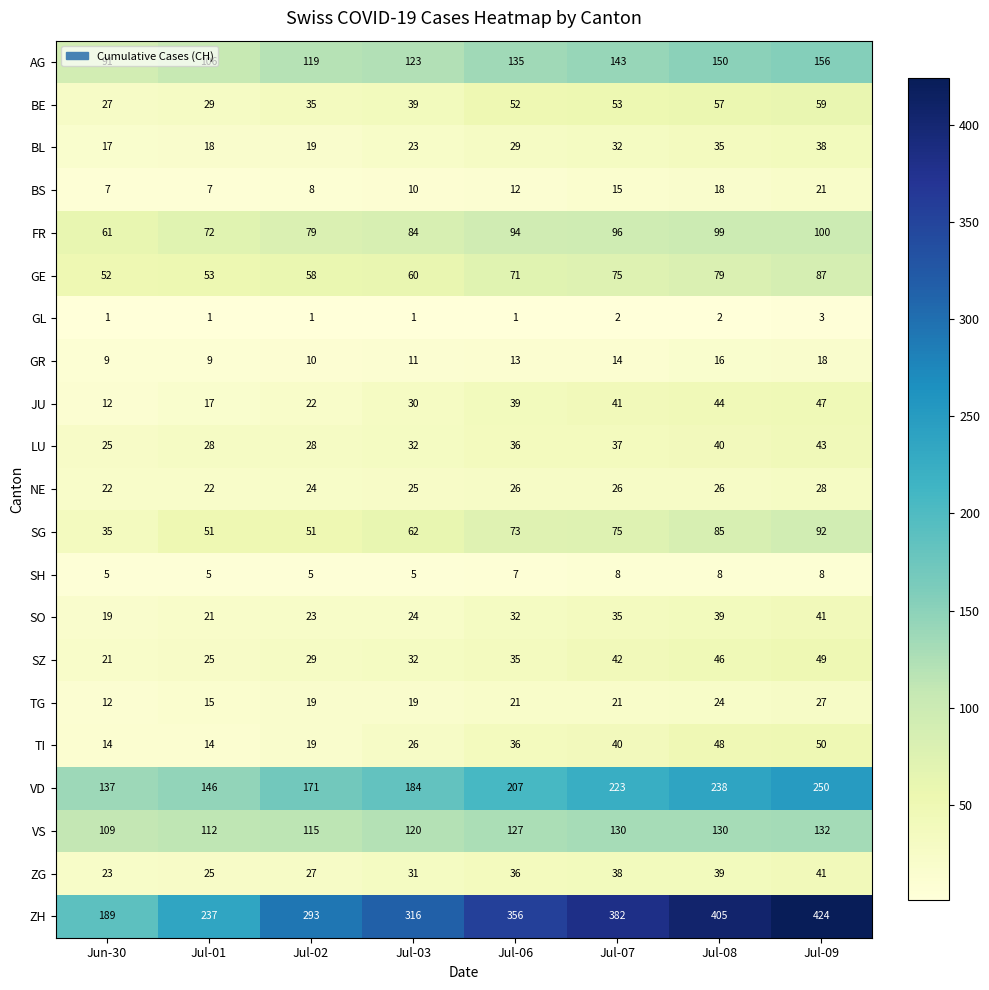

What is the difference between the maximum and second lowest values in the GE series?

34